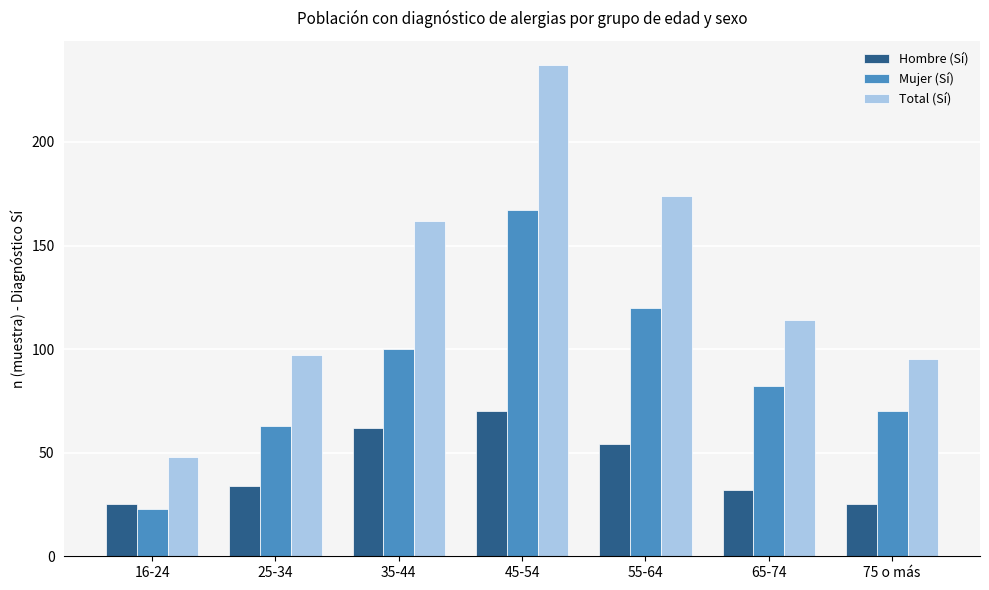

The Hombre (Sí) series shows 121 at 45-54. True or false?

False